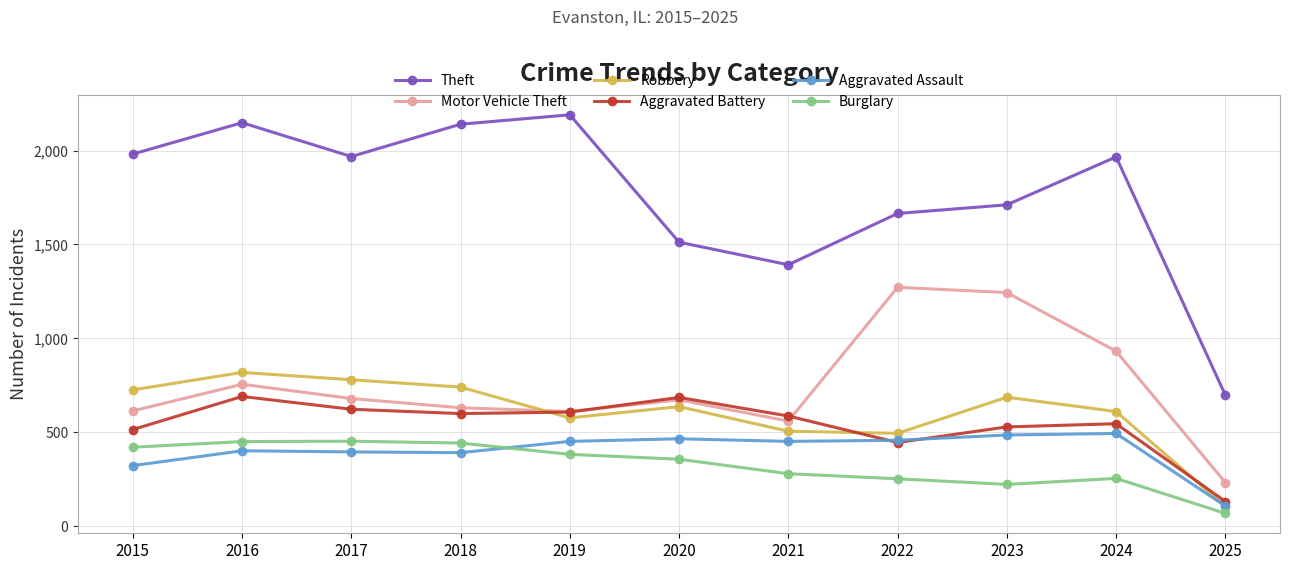

How many interior local peaks does the Motor Vehicle Theft series have?

3